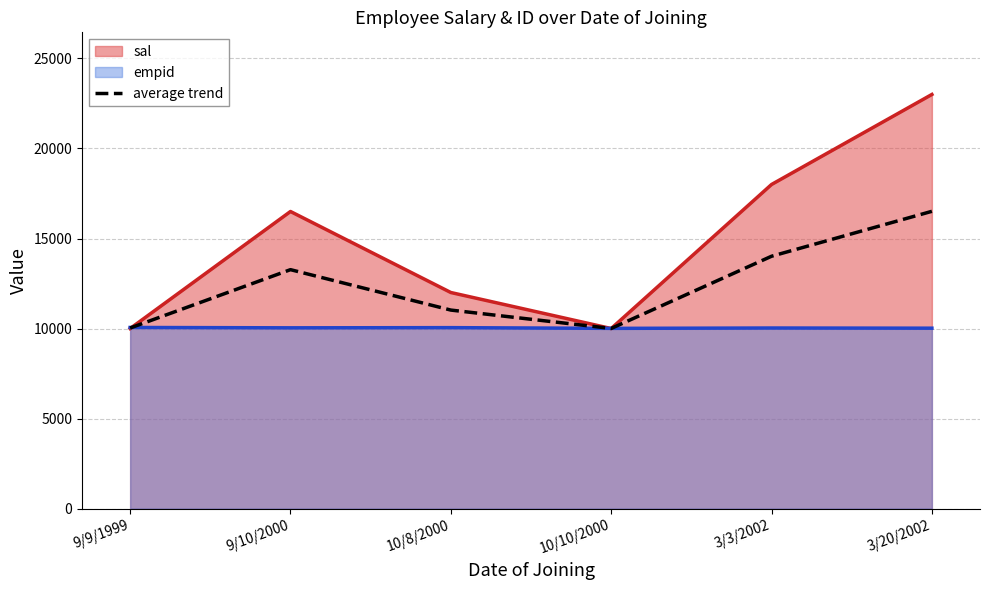

How many interior local valleys (lower than both neighbors) does the data have?

1